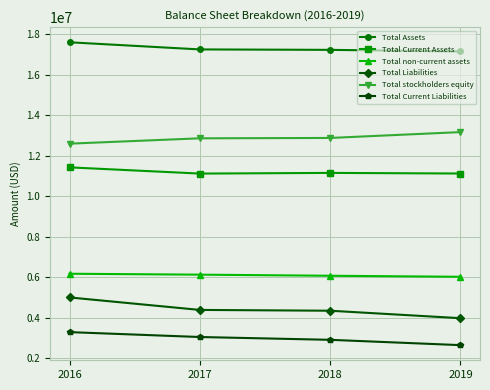

True or false: Total Current Assets has a value of 5985890 at 2017.

False